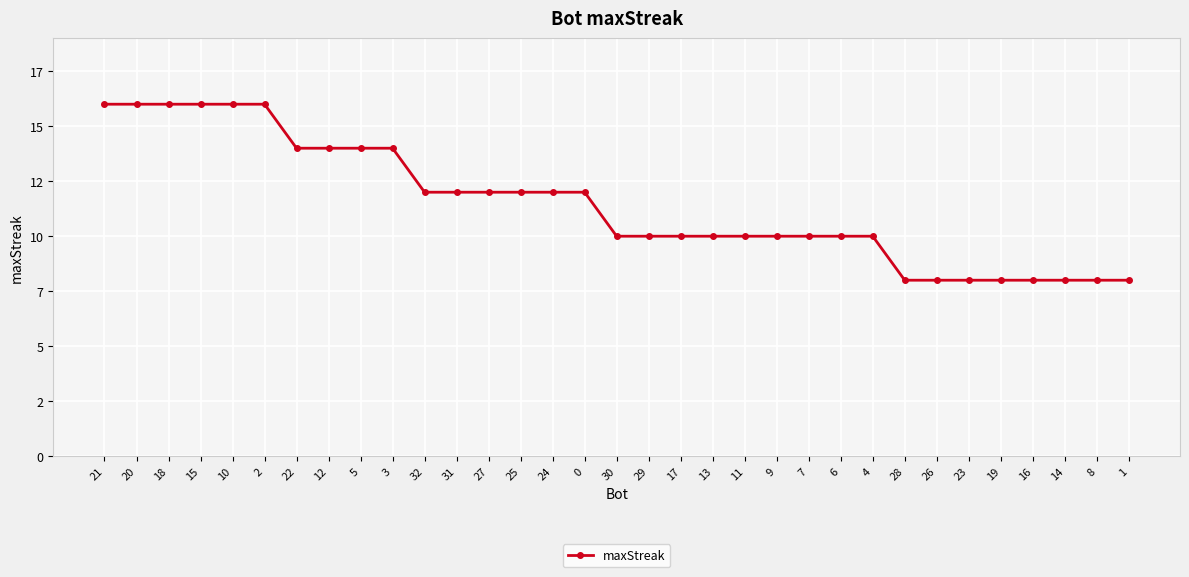

True or false: the data shows 26 at 2.

False